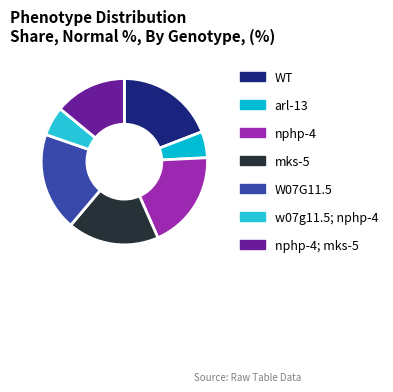

How many slices are in this pie chart?

7